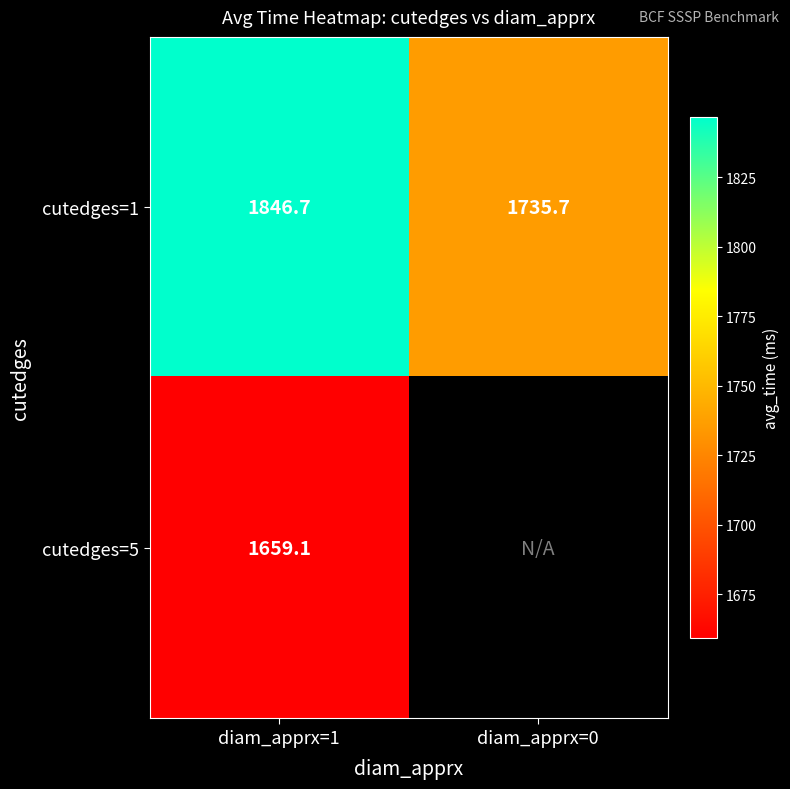

Which has a higher value, diam_apprx=0 or diam_apprx=1?

diam_apprx=1